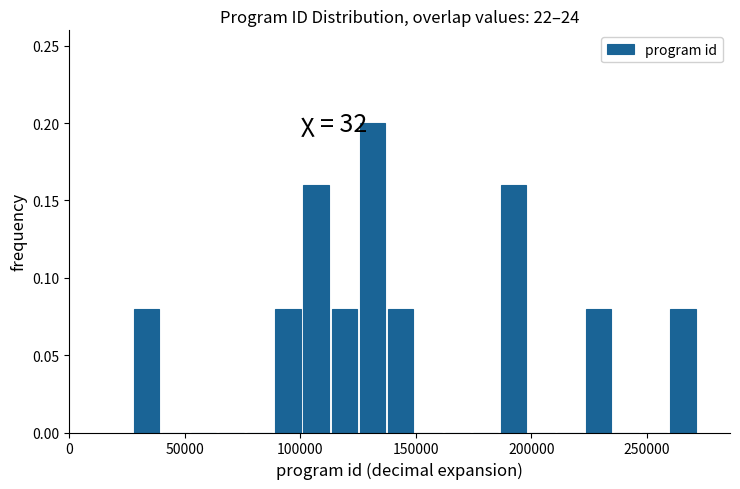

Read against the x-axis, roughly where is the centre of the tallest bar?

130000